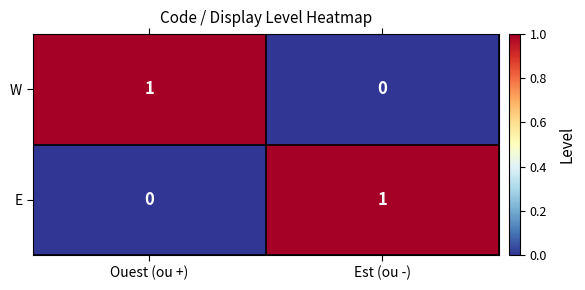

Reading left to right, extract all data points from this chart.

W: Ouest (ou +)=1	Est (ou -)=0
E: Ouest (ou +)=0	Est (ou -)=1